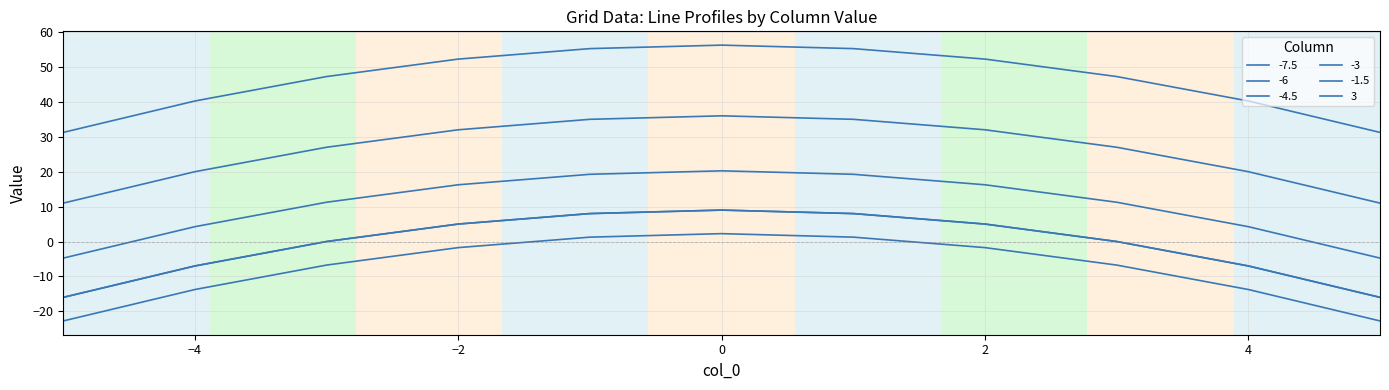

Is this an area chart (filled region under the line)?

No